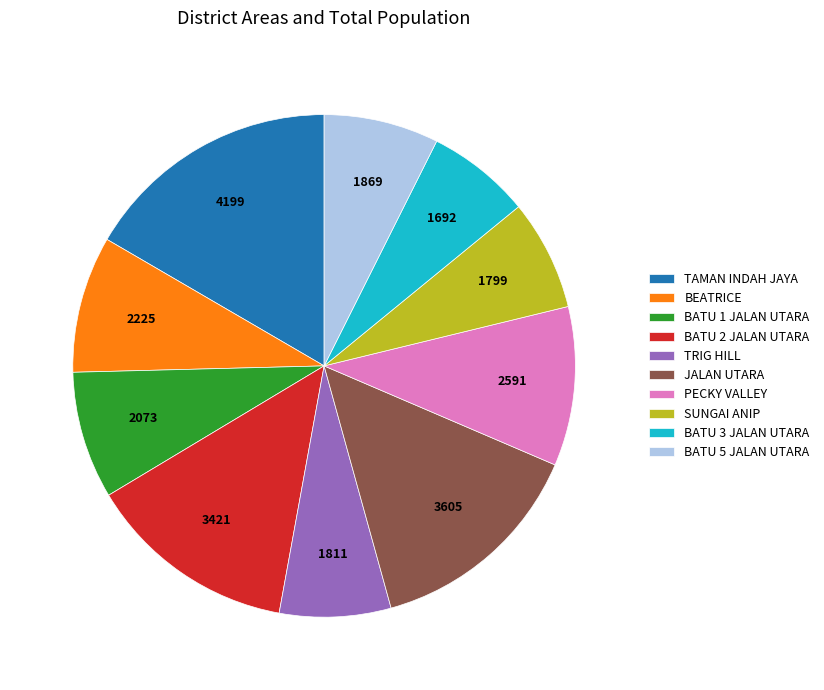

Which slice is the largest?

TAMAN INDAH JAYA